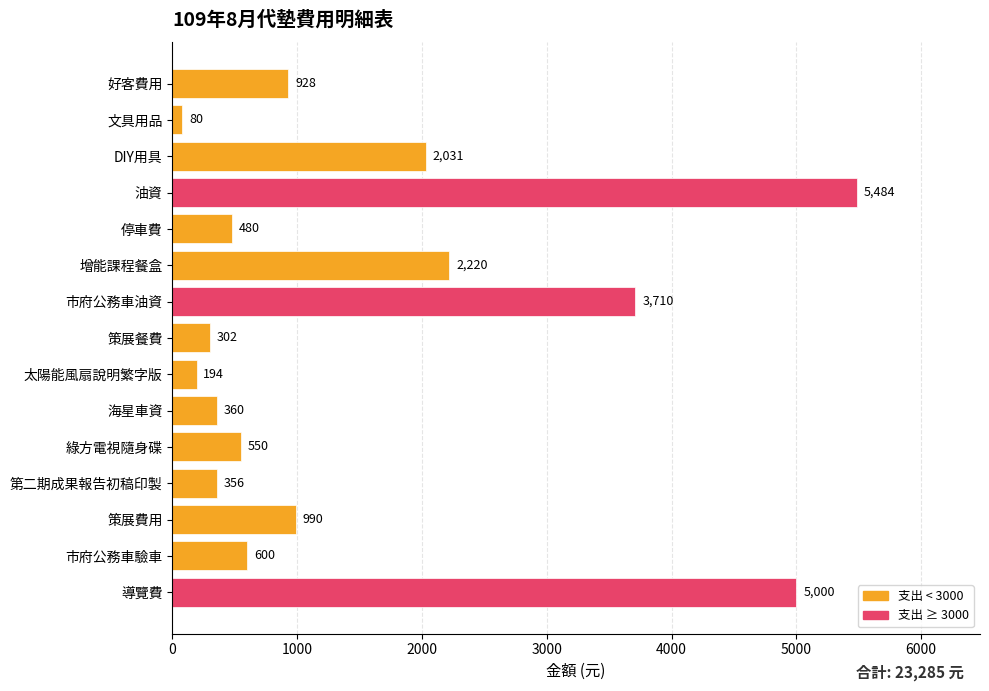

What position from the top is 策展餐費?

8